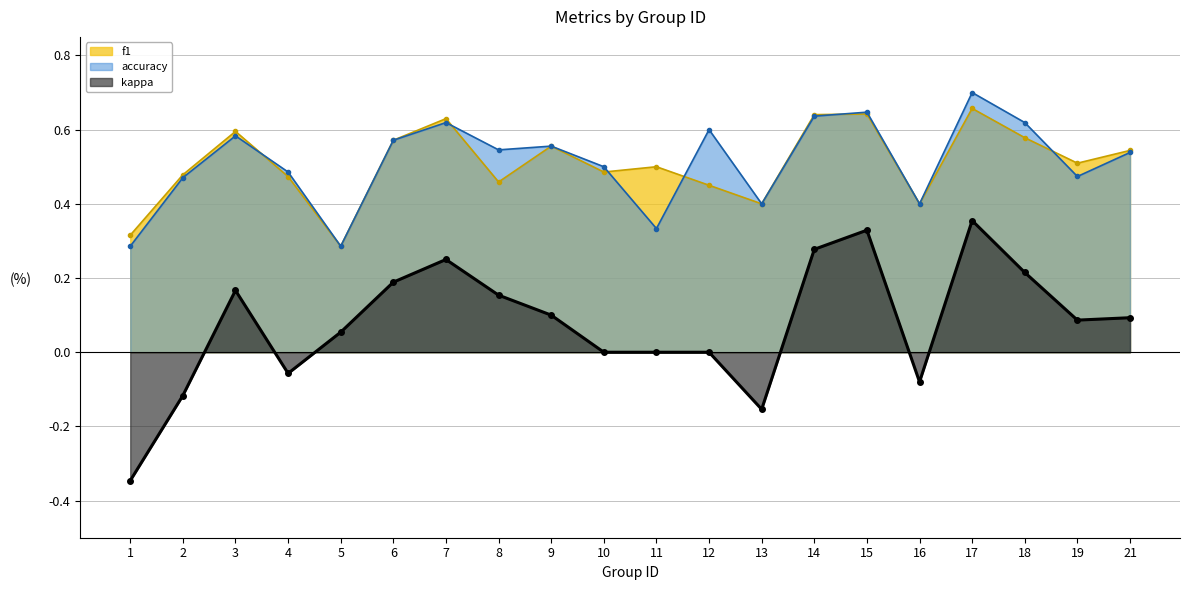

How many interior local valleys does the kappa series have?

4